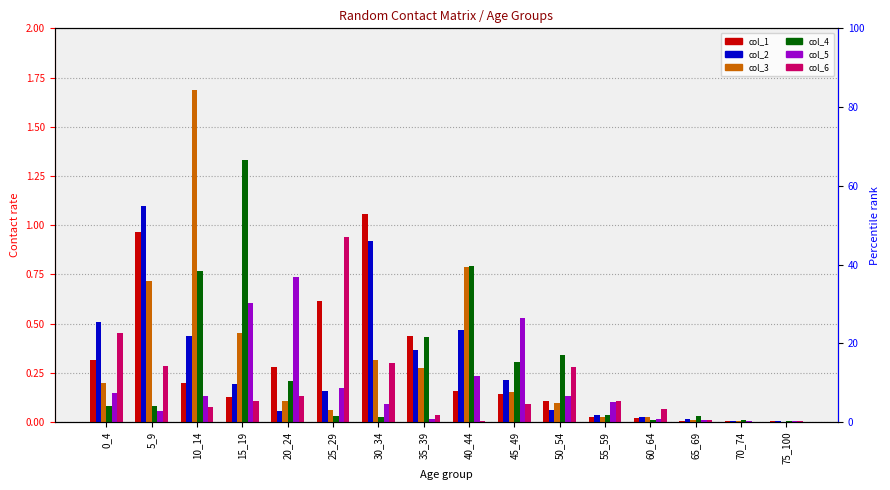

Does the chart contain any negative values?

No